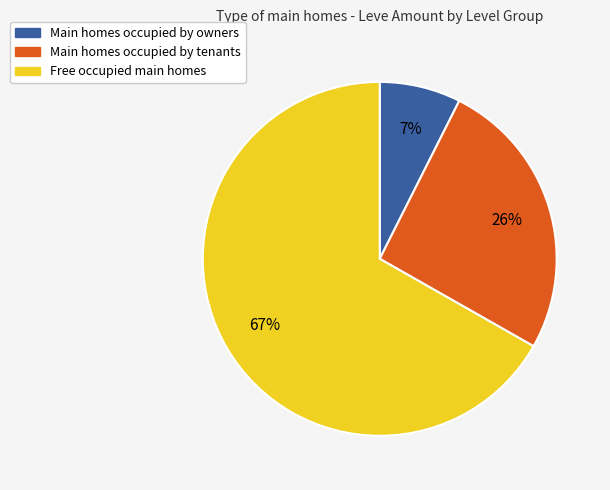

To the nearest percent, what is the average slice percentage?

33%